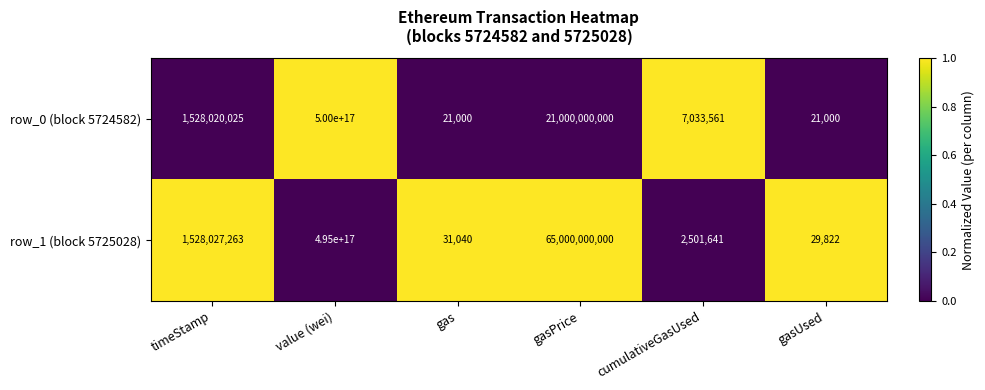

How many series are shown in this chart?

2